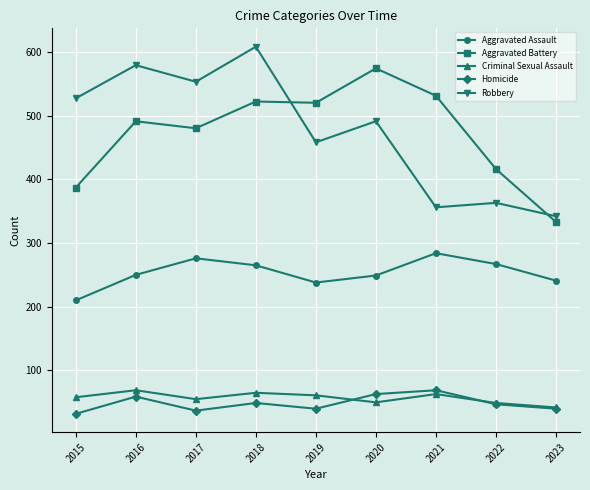

At how many categories does at least one series exceed 90?

9